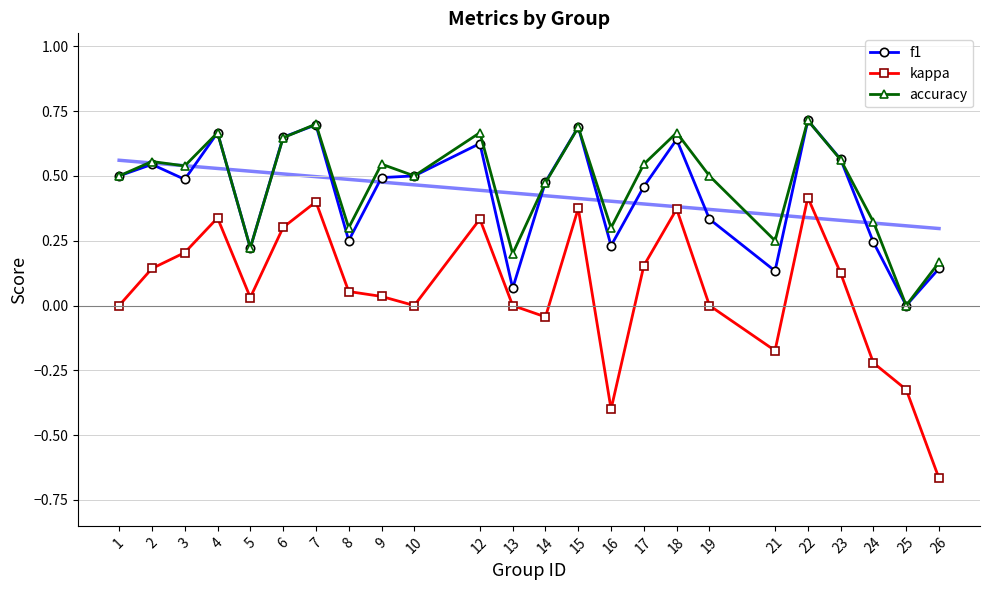

True or false: kappa and accuracy cross at least once.

False